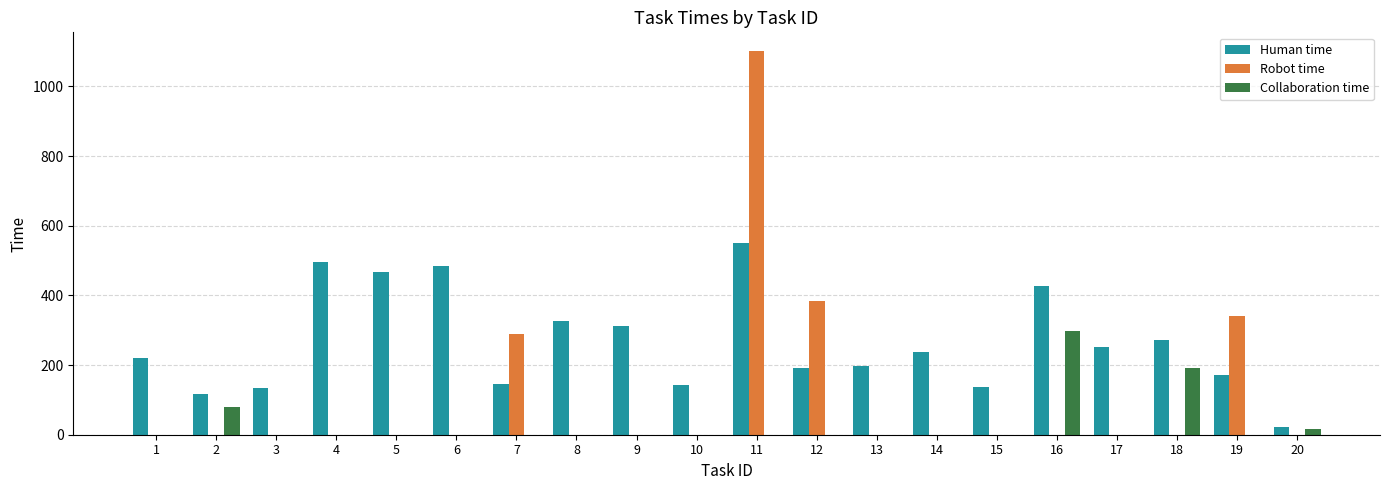

Are the bars horizontal?

No